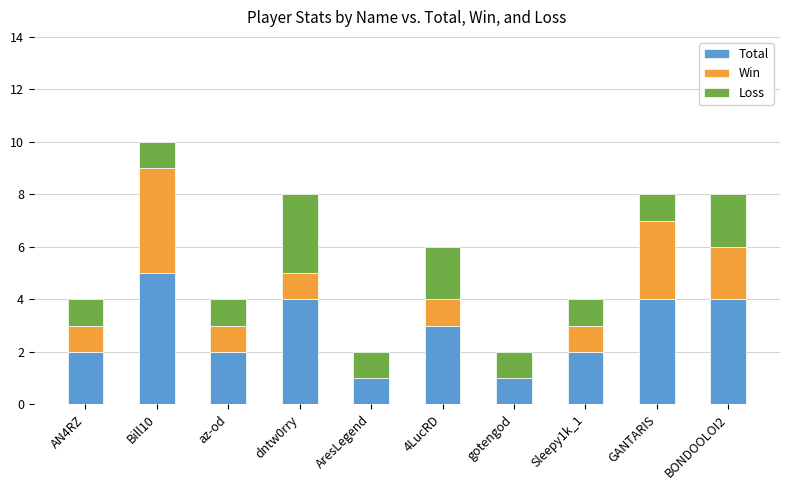

Reading left to right, what are the values for Total?

AN4RZ=2	Bill10=5	az-od=2	dntw0rry=4	AresLegend=1	4LucRD=3	gotengod=1	Sleepy1k_1=2	GANTARIS=4	BONDOOLOI2=4